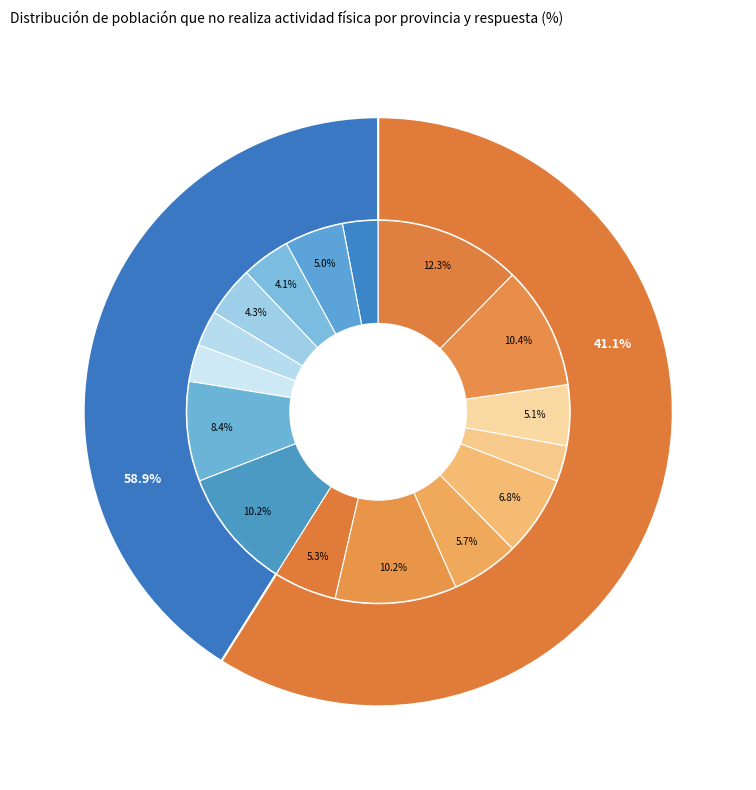

Rank the series at Granada from highest to lowest value.

No, Sí